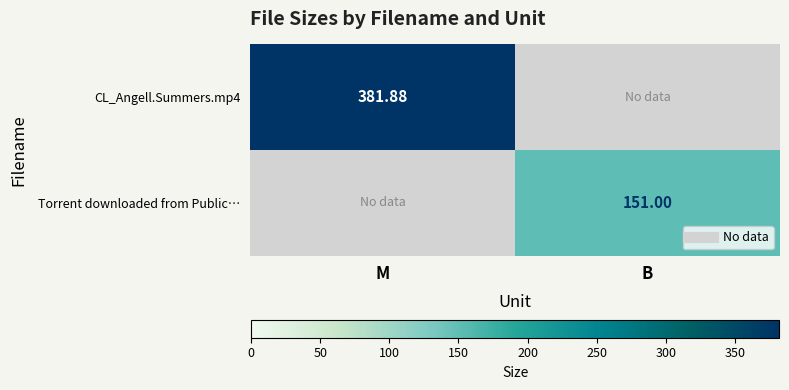

Rank the series by their maximum value, from highest to lowest.

CL_Angell.Summers.mp4, Torrent downloaded from Public…